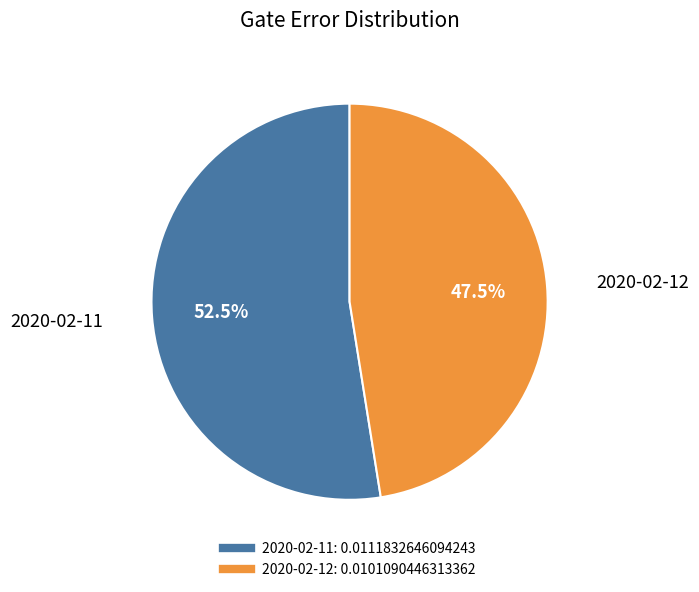

To the nearest percent, what is the average slice percentage?

50%